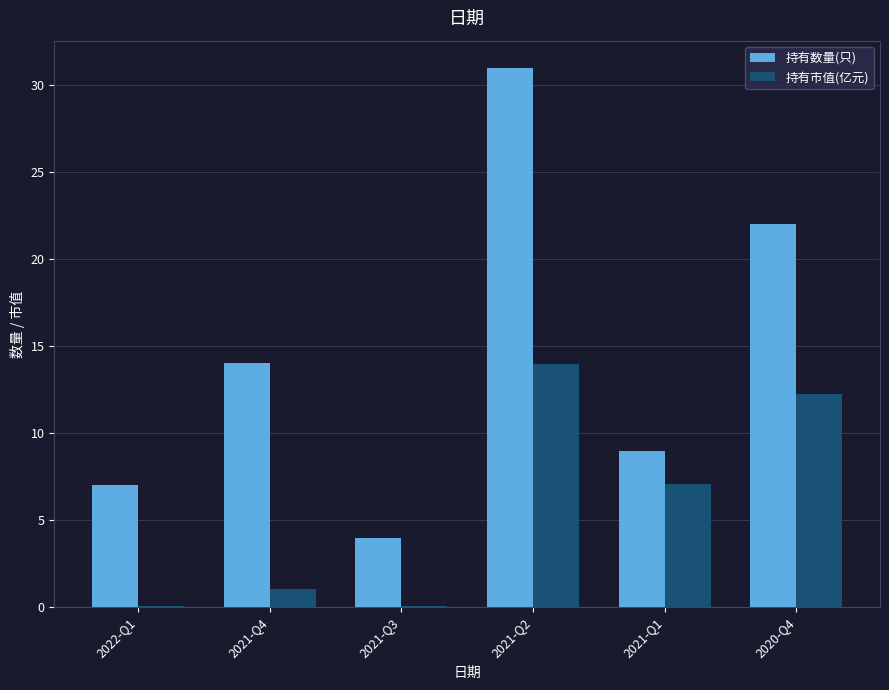

What value does the 持有市值(亿元) series have at 2021-Q2?

14.0